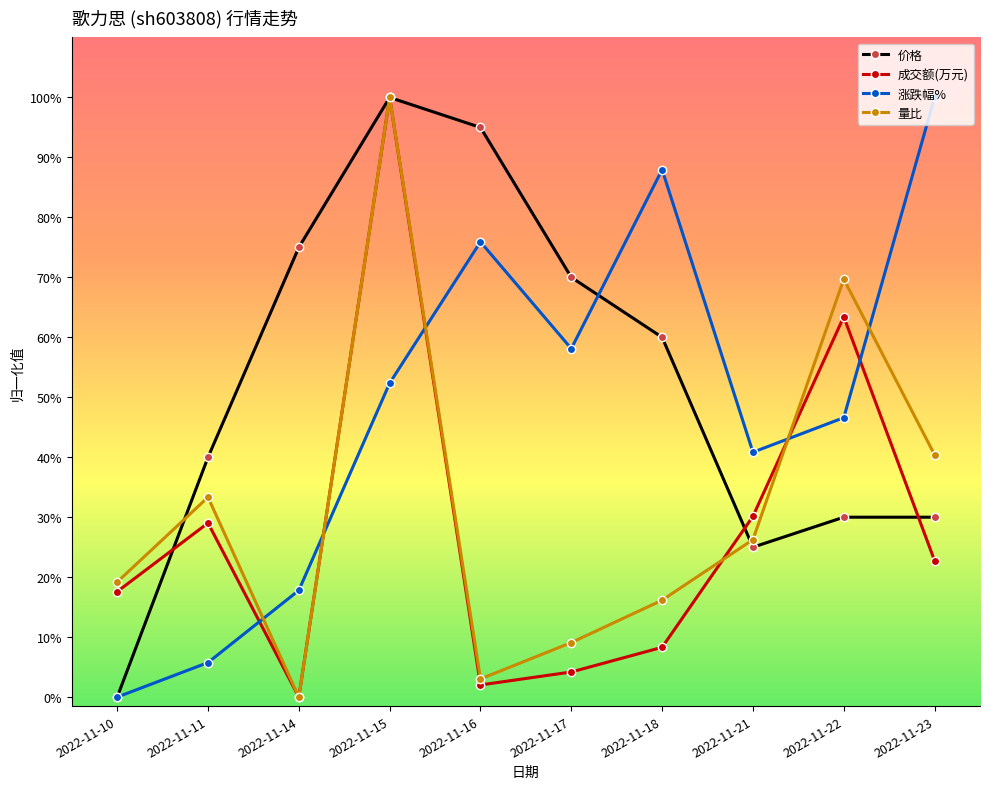

What is the average value of the 量比 series?

31.7